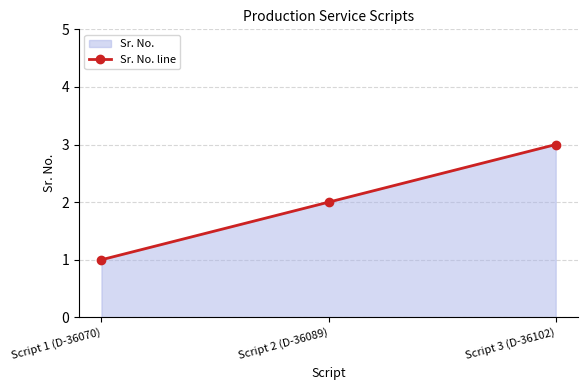

How many categories are shown in the chart?

3